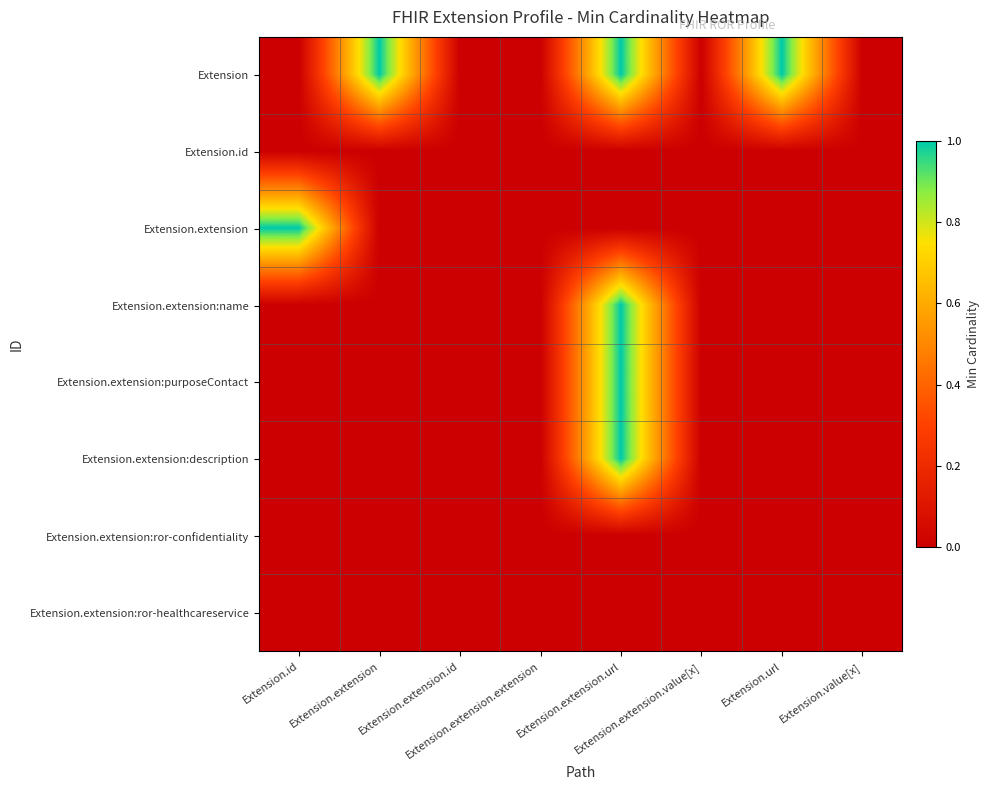

Reading left to right, what are all the values shown in this chart?

Extension: Extension.id=0	Extension.extension=1	Extension.extension.id=0	Extension.extension.extension=0	Extension.extension.url=1	Extension.extension.value[x]=0	Extension.url=1	Extension.value[x]=0
Extension.id: Extension.id=0	Extension.extension=0	Extension.extension.id=0	Extension.extension.extension=0	Extension.extension.url=0	Extension.extension.value[x]=0	Extension.url=0	Extension.value[x]=0
Extension.extension: Extension.id=1	Extension.extension=0	Extension.extension.id=0	Extension.extension.extension=0	Extension.extension.url=0	Extension.extension.value[x]=0	Extension.url=0	Extension.value[x]=0
Extension.extension:name: Extension.id=0	Extension.extension=0	Extension.extension.id=0	Extension.extension.extension=0	Extension.extension.url=1	Extension.extension.value[x]=0	Extension.url=0	Extension.value[x]=0
Extension.extension:purposeContact: Extension.id=0	Extension.extension=0	Extension.extension.id=0	Extension.extension.extension=0	Extension.extension.url=1	Extension.extension.value[x]=0	Extension.url=0	Extension.value[x]=0
Extension.extension:description: Extension.id=0	Extension.extension=0	Extension.extension.id=0	Extension.extension.extension=0	Extension.extension.url=1	Extension.extension.value[x]=0	Extension.url=0	Extension.value[x]=0
Extension.extension:ror-confidentiality: Extension.id=0	Extension.extension=0	Extension.extension.id=0	Extension.extension.extension=0	Extension.extension.url=0	Extension.extension.value[x]=0	Extension.url=0	Extension.value[x]=0
Extension.extension:ror-healthcareservice: Extension.id=0	Extension.extension=0	Extension.extension.id=0	Extension.extension.extension=0	Extension.extension.url=0	Extension.extension.value[x]=0	Extension.url=0	Extension.value[x]=0